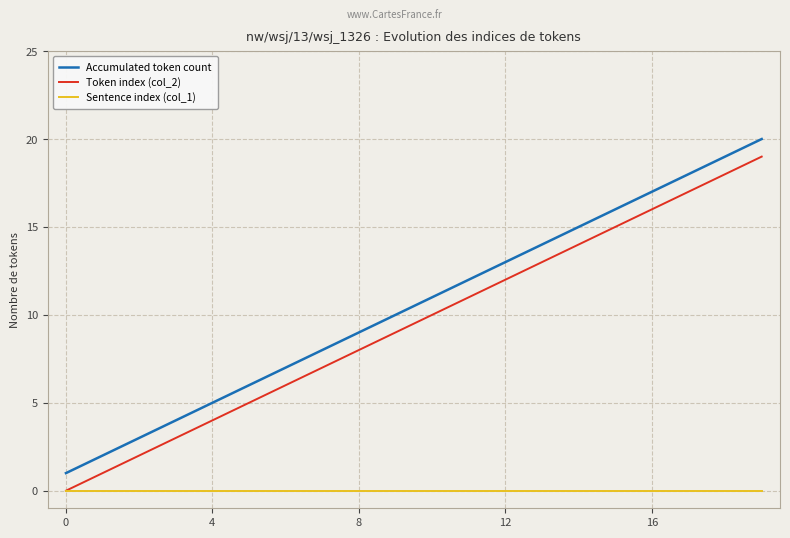

True or false: Accumulated token count and Sentence index (col_1) cross at least once.

False